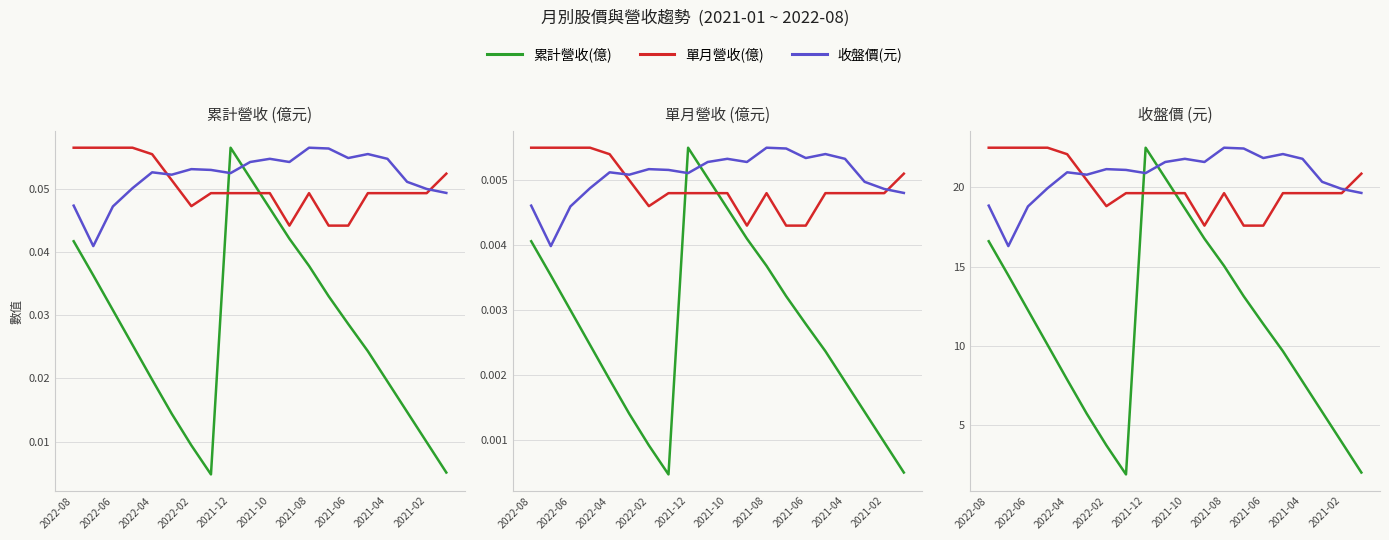

True or false: 累計營收(億) and 單月營收(億) intersect in this chart.

True